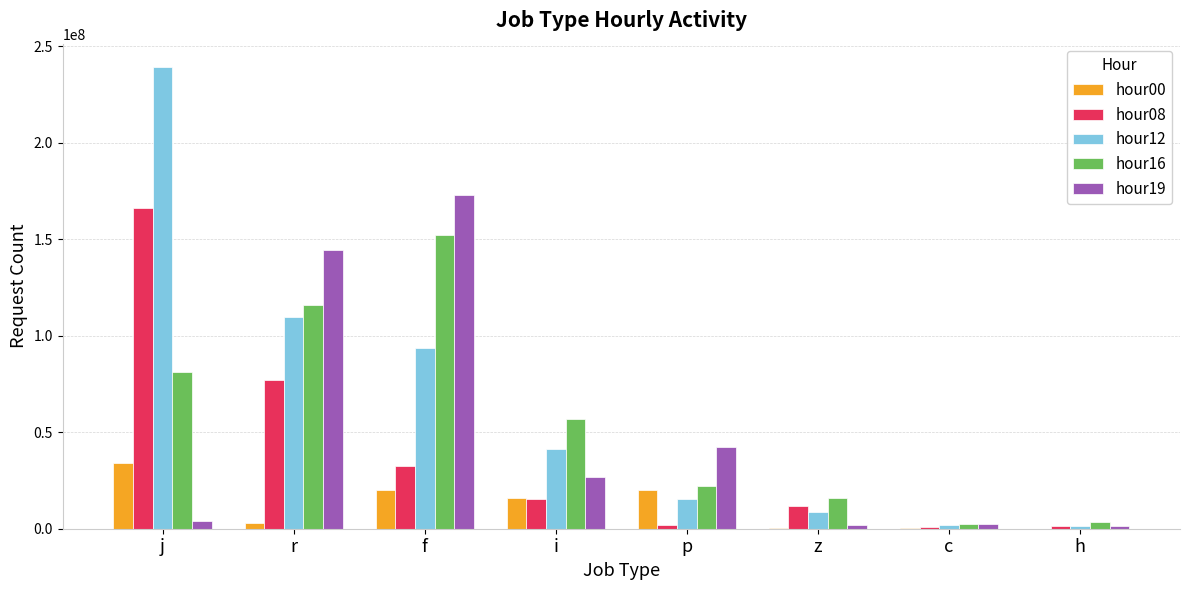

Which category has the highest value across all series?

j